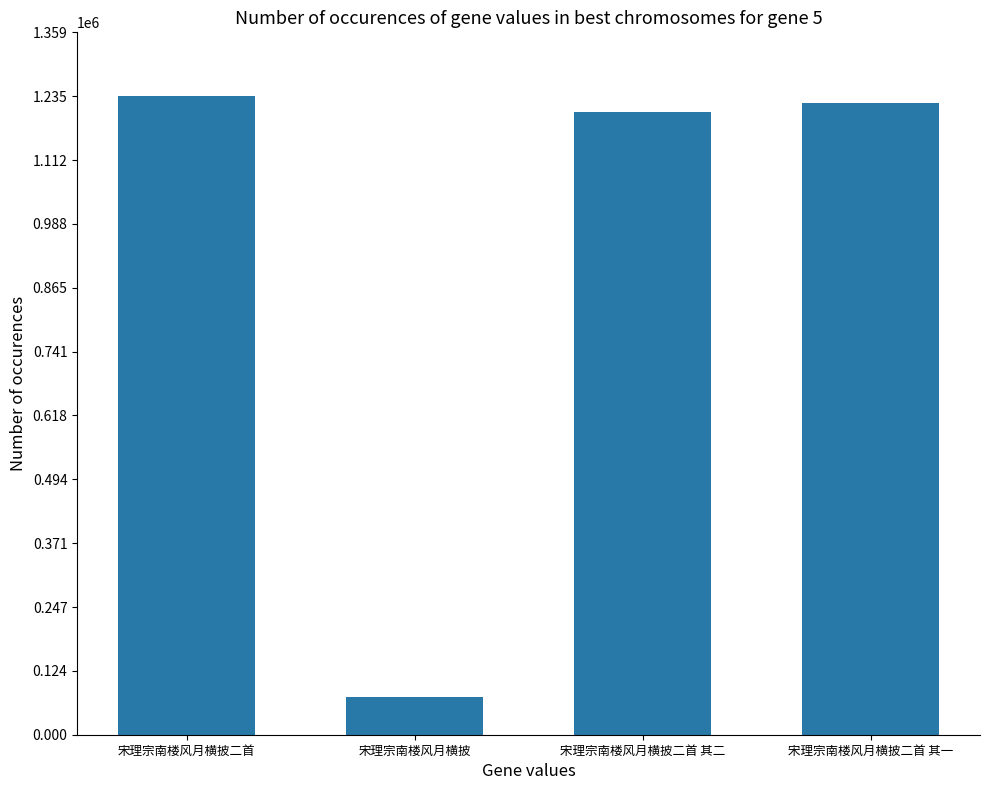

Are the bars grouped side by side (vs. stacked)?

No